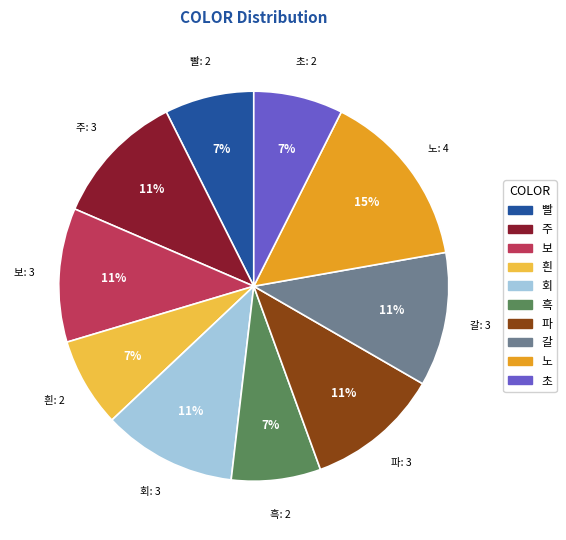

To the nearest percent, what is the average slice percentage?

10%